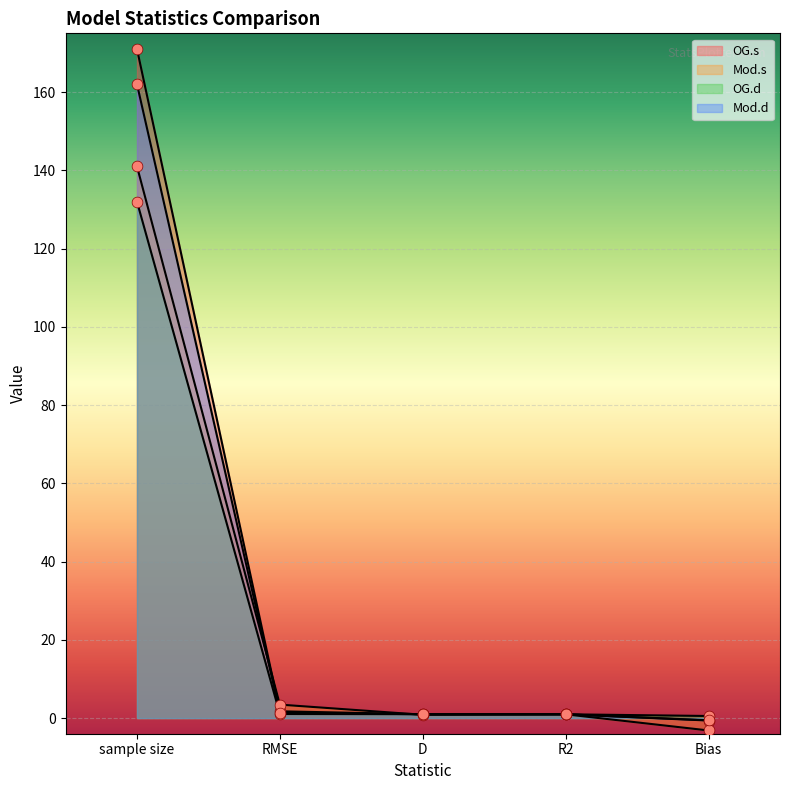

Is the value of Mod.d at Bias greater than the value of OG.d at RMSE?

No